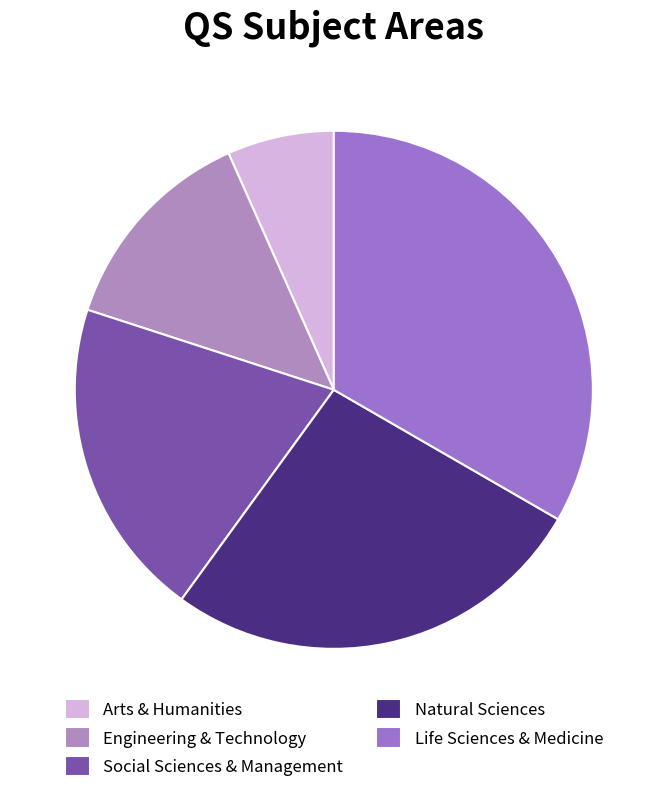

Which has a higher value, Natural Sciences or Social Sciences & Management?

Natural Sciences